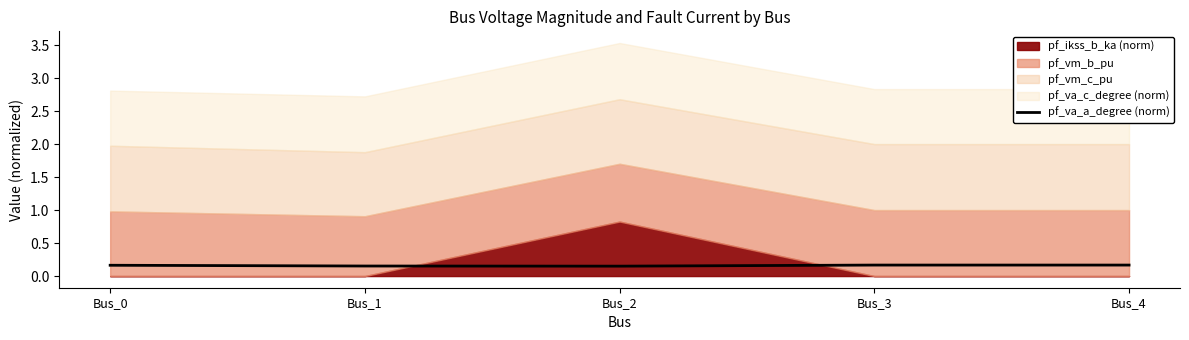

List the labels in order of value, smallest first.

Bus_2, Bus_1, Bus_0, Bus_3, Bus_4